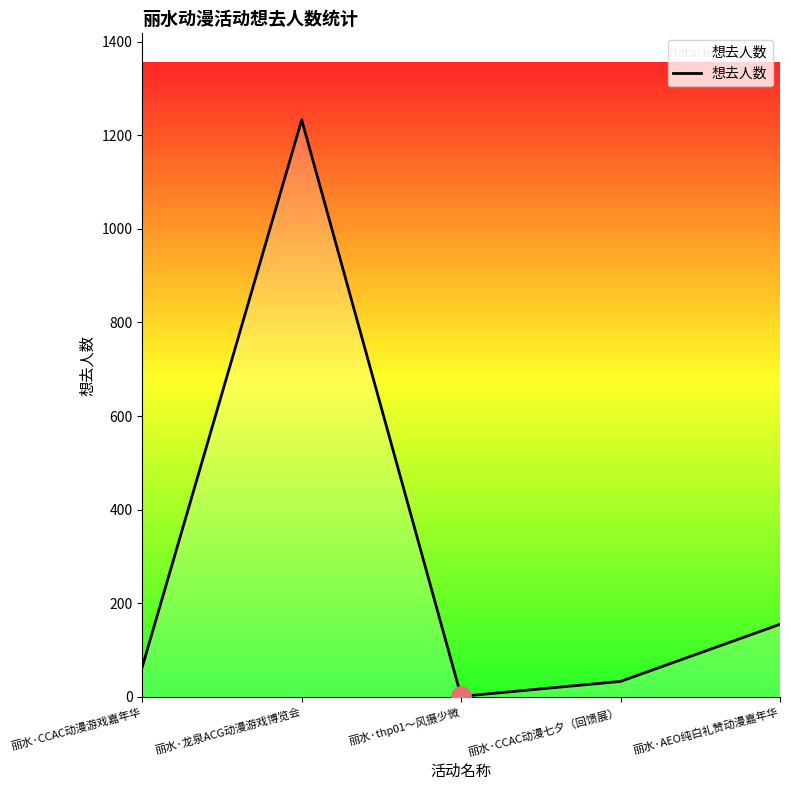

What is the change in value from 丽水·CCAC动漫游戏嘉年华 to 丽水·龙泉ACG动漫游戏博览会?

+1169